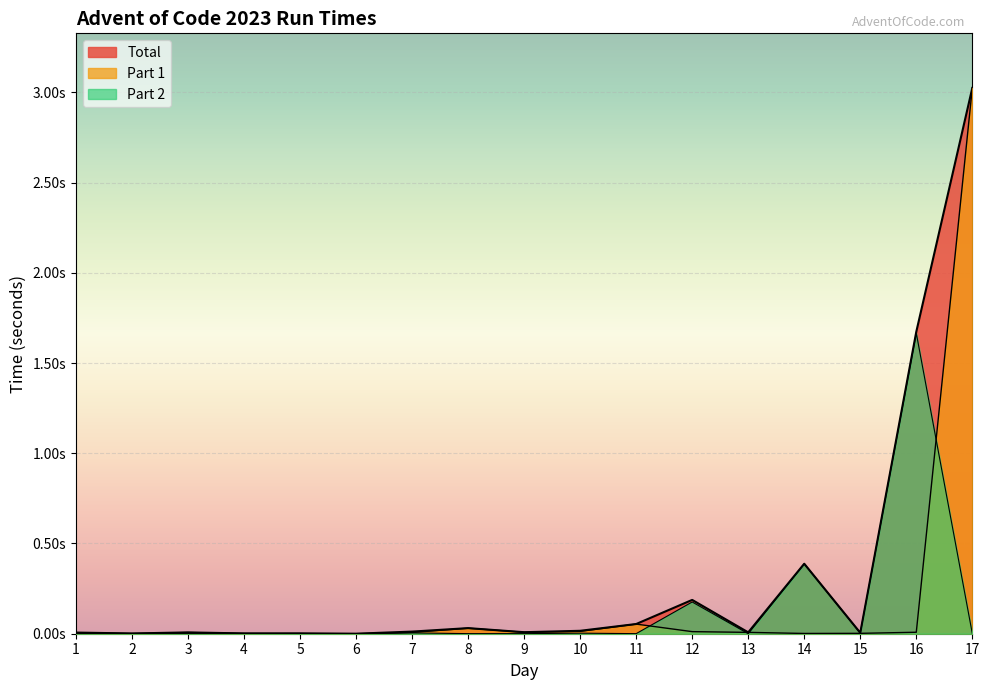

True or false: Total and Part 2 intersect in this chart.

False